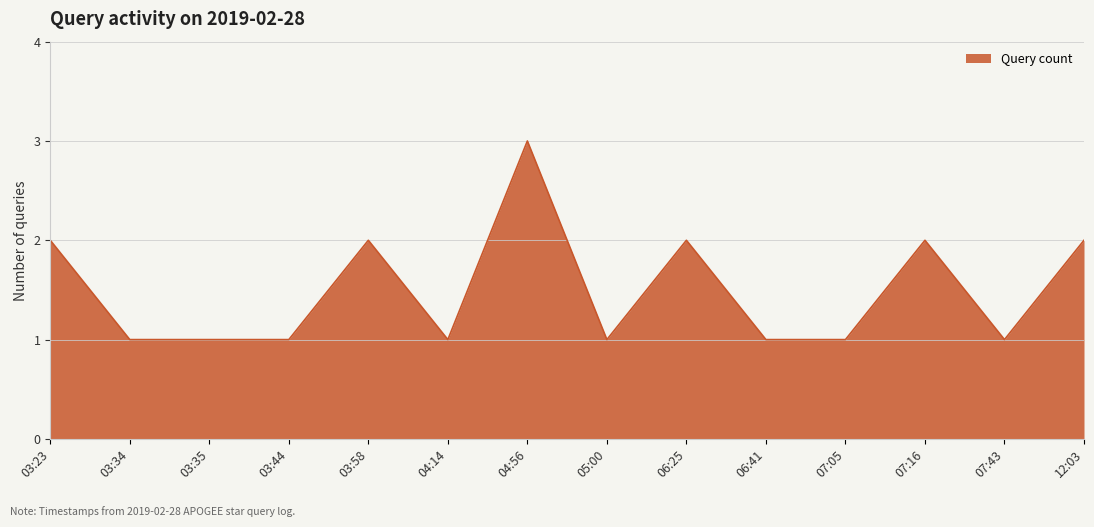

Which category has the highest value across all series?

04:56